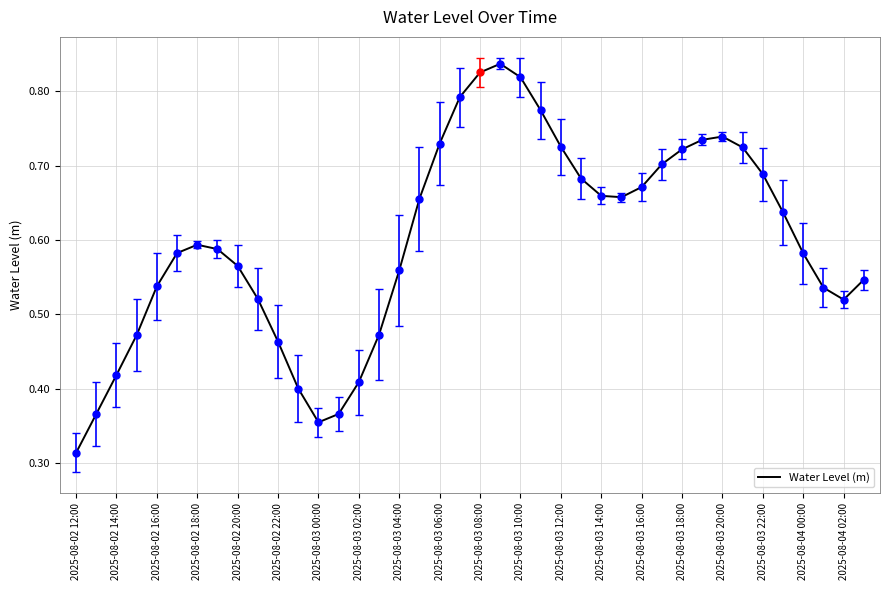

How many distinct data groups are displayed?

1